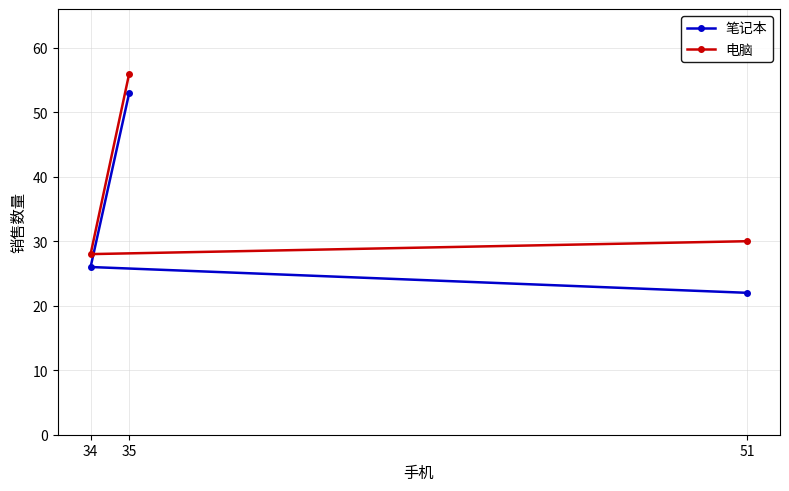

Reading left to right, transcribe all the data shown in this chart.

笔记本: 34=26	35=53	51=22
电脑: 34=28	35=56	51=30